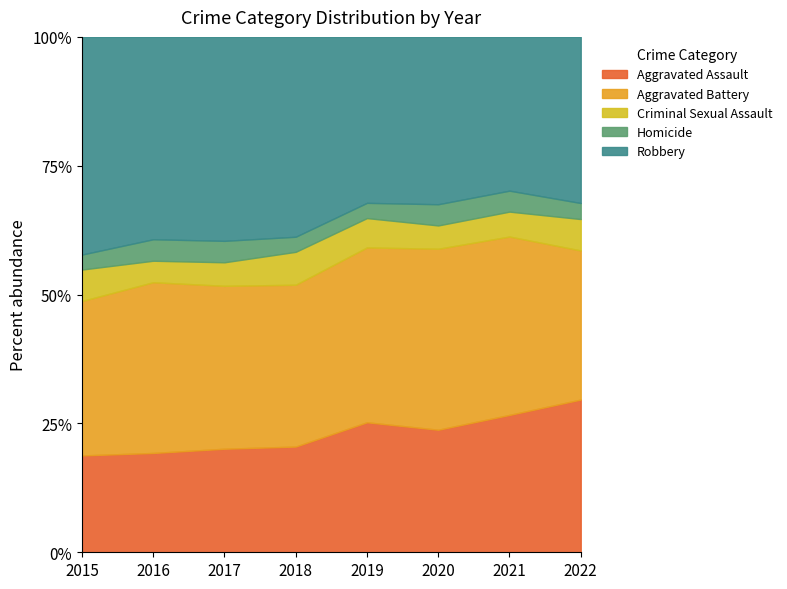

What value does the Aggravated Assault series have at 2022?

29.6